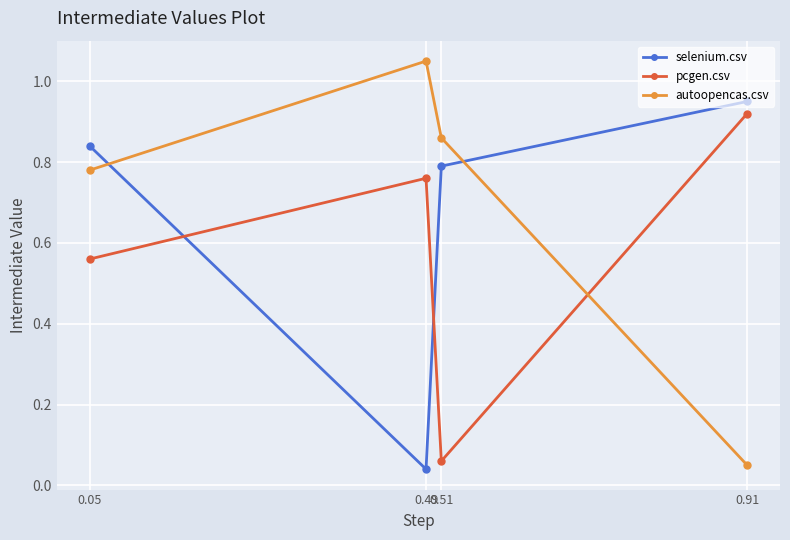

What is the sum of all pcgen.csv values?

2.3